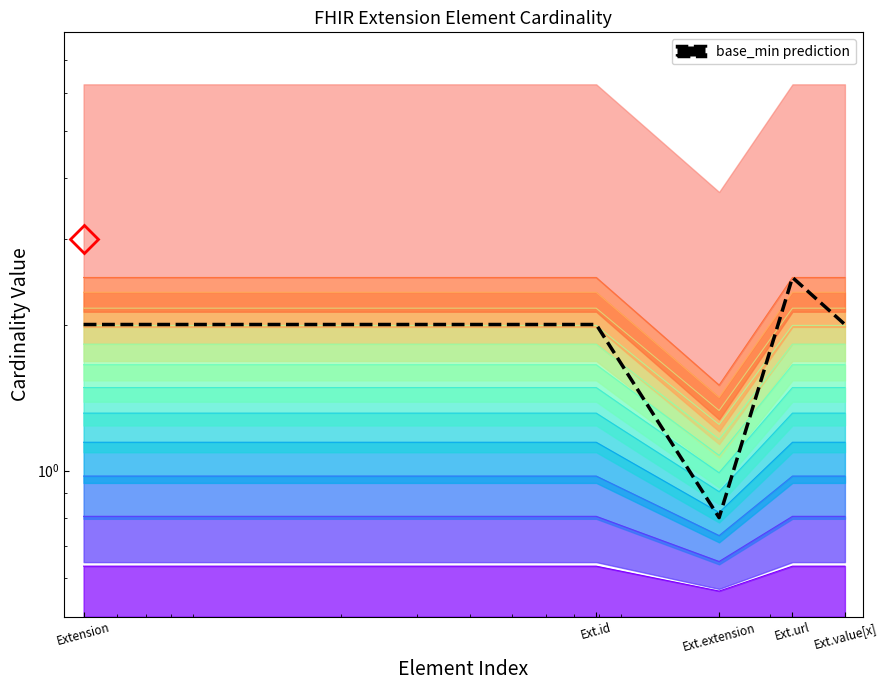

Rank the categories by value from lowest to highest.

Ext.extension, Extension, Ext.id, Ext.value[x], Ext.url